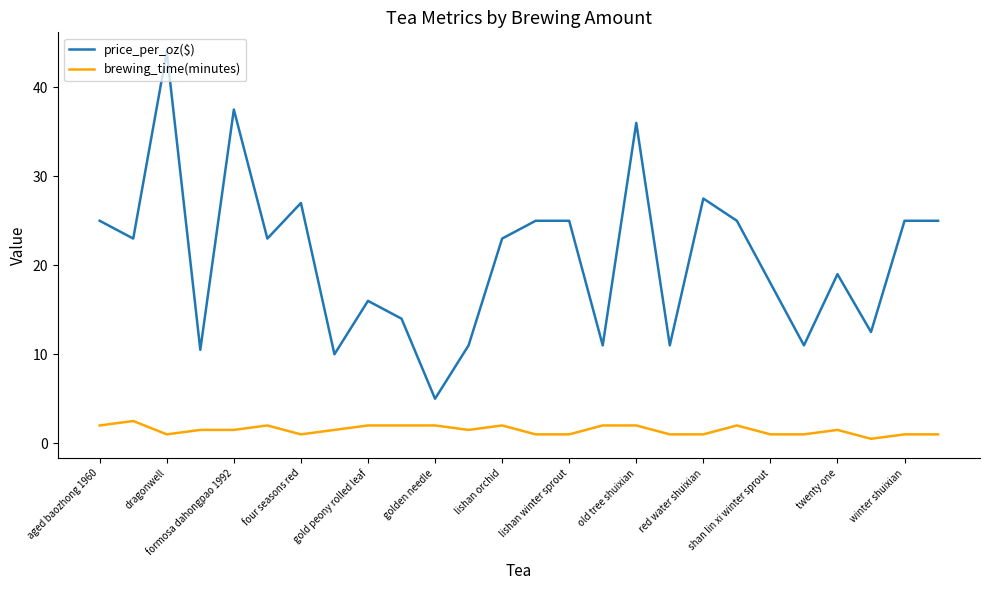

Which series has the widest spread of values?

price_per_oz($)